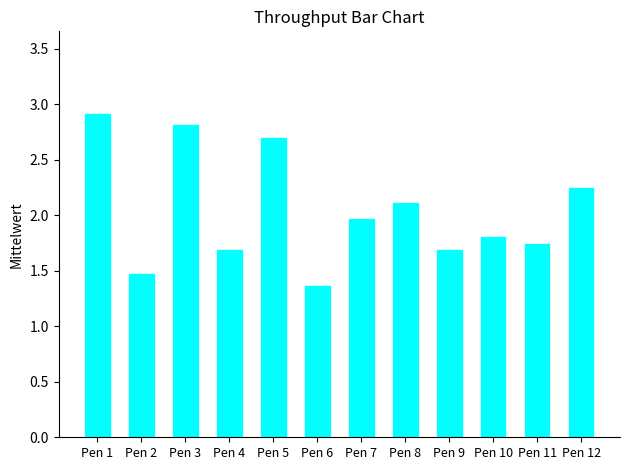

Which has a higher value, Pen 12 or Pen 3?

Pen 3